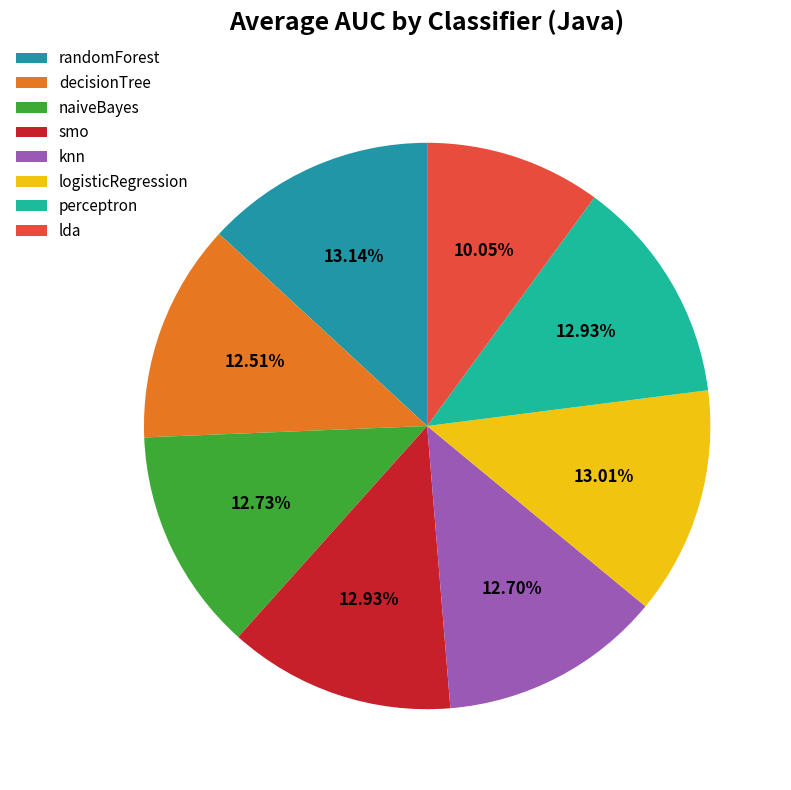

The knn slice represents 13% of the pie. True or false?

True